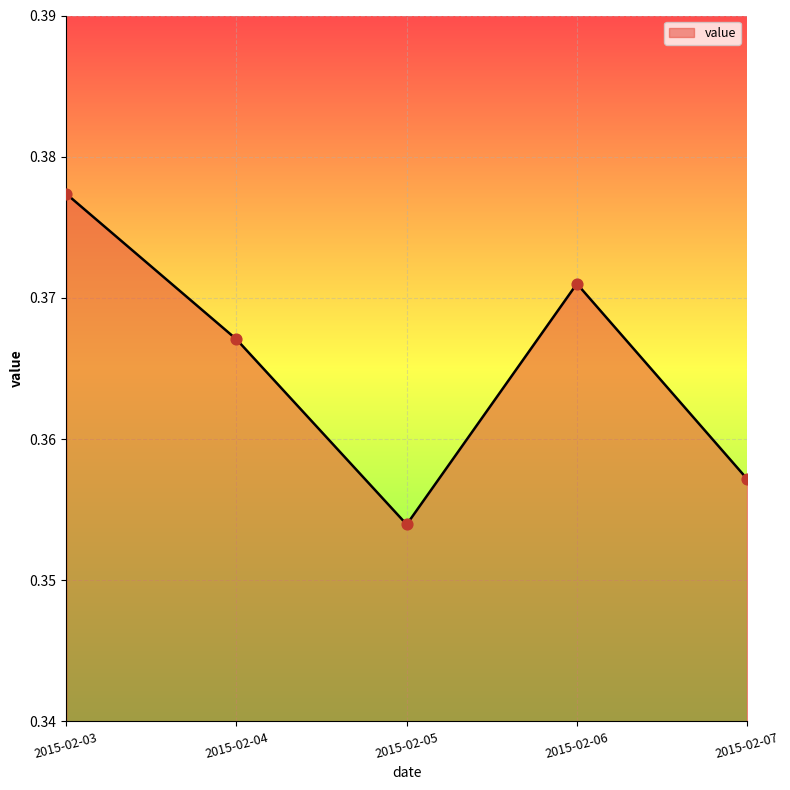

Which has a higher value, 2015-02-06 or 2015-02-04?

2015-02-06